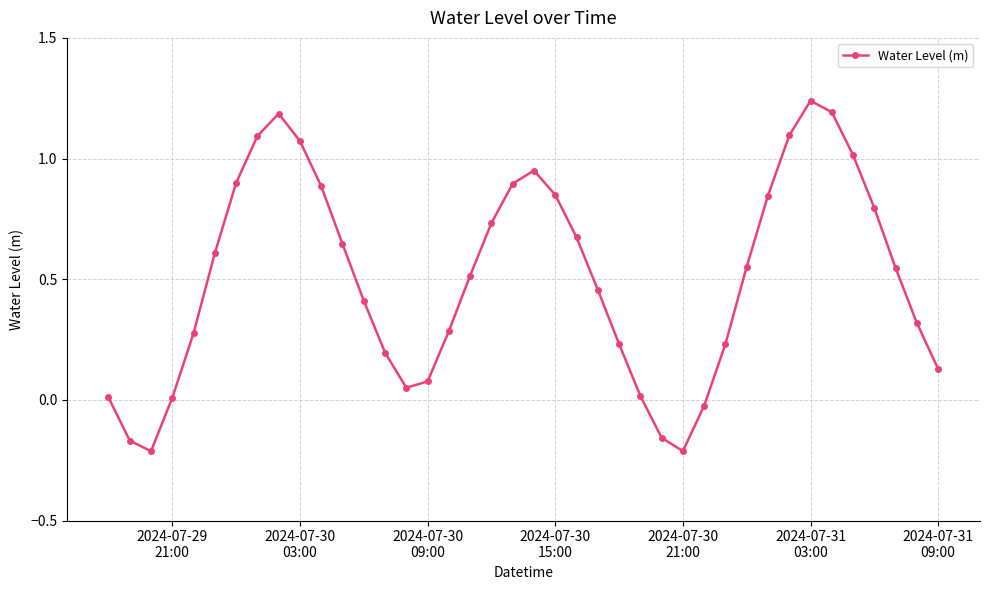

How many interior local peaks (higher than both neighbors) does the data have?

3